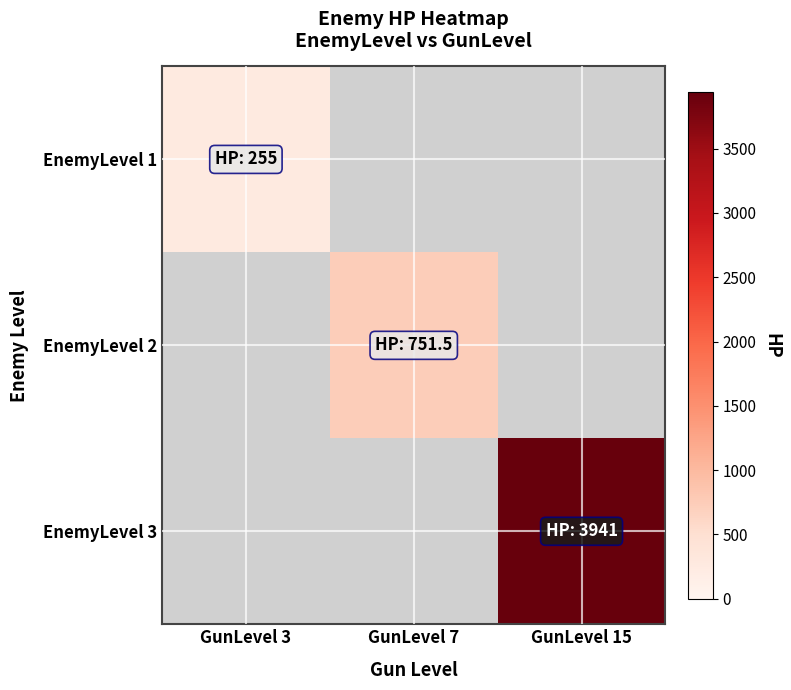

Is it true that EnemyLevel 3 equals 5270.0 at GunLevel 15?

False